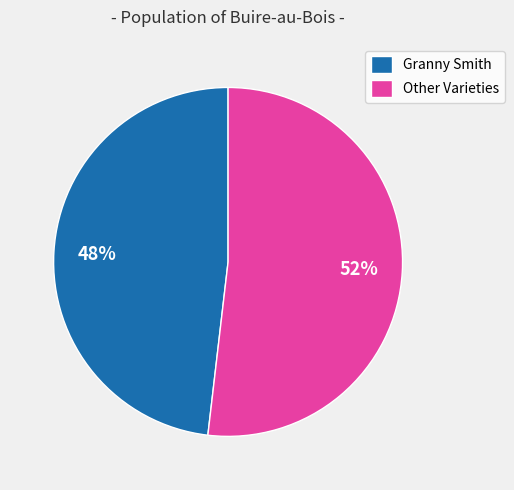

How many slices are in this pie chart?

2